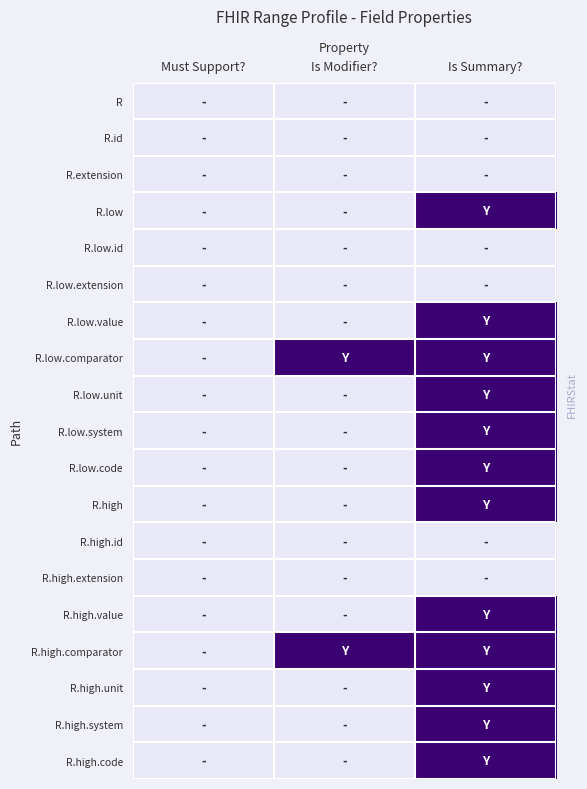

At which category does the chart reach its minimum across all series?

Must Support?